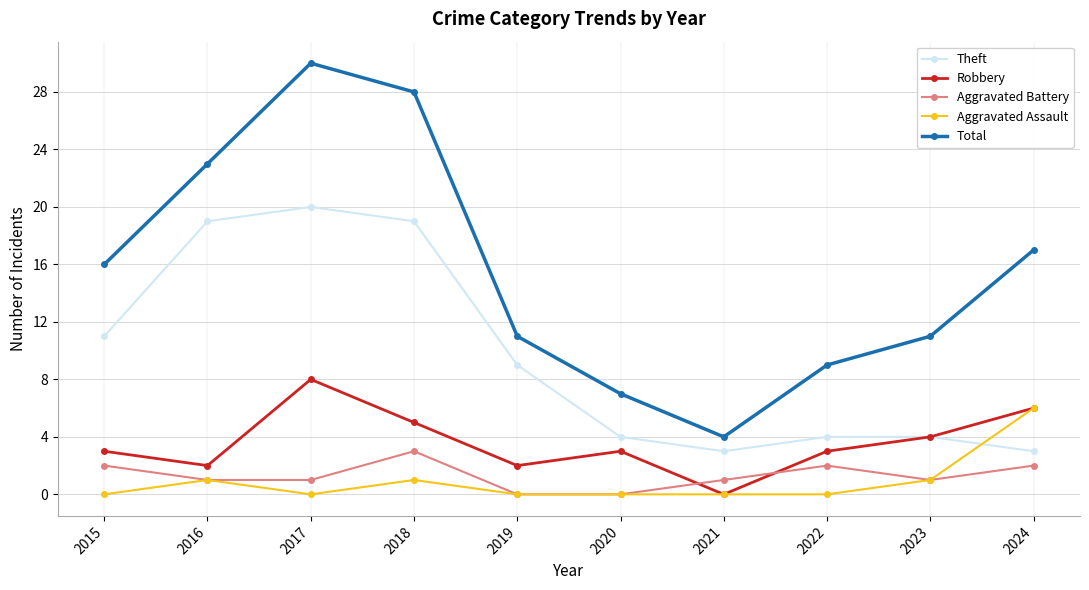

Does the chart have visible grid lines?

Yes